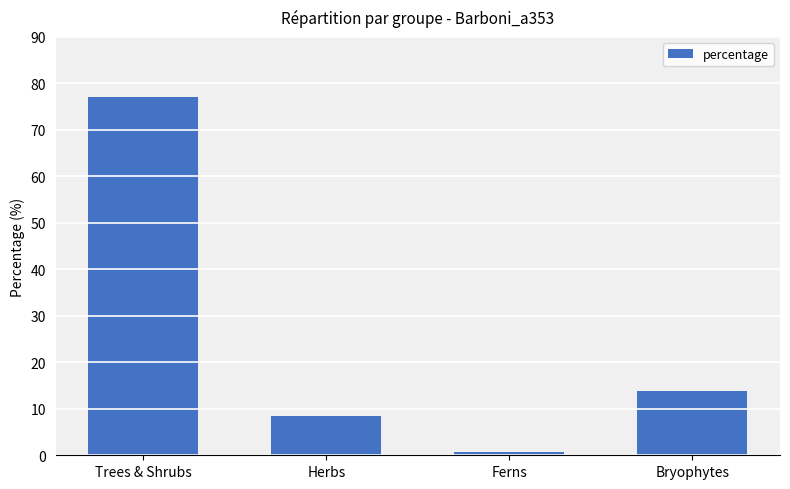

The chart shows a value of 8.4 at Herbs. True or false?

True